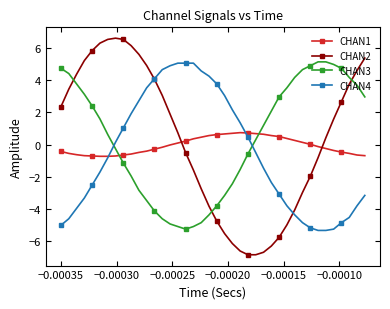

What is the average value of the CHAN3 series?

0.4